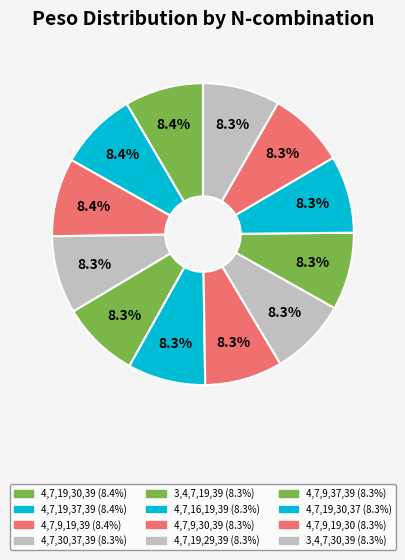

Is there a majority slice in this chart?

No